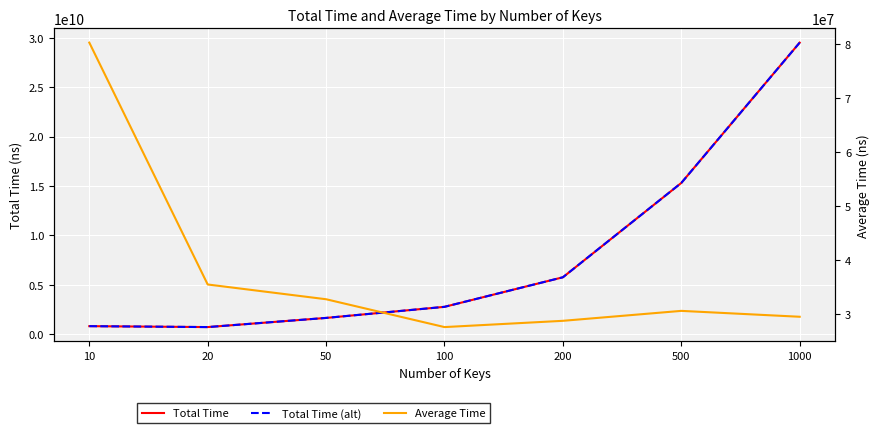

How many lines are shown in the chart?

3